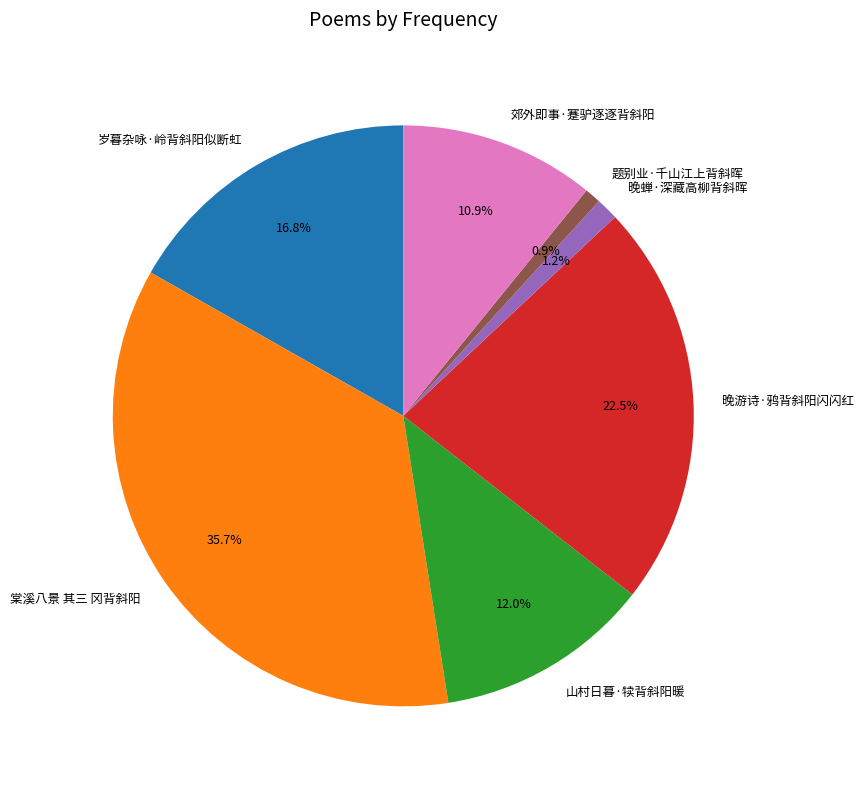

To the nearest percent, what is the average slice percentage?

14%